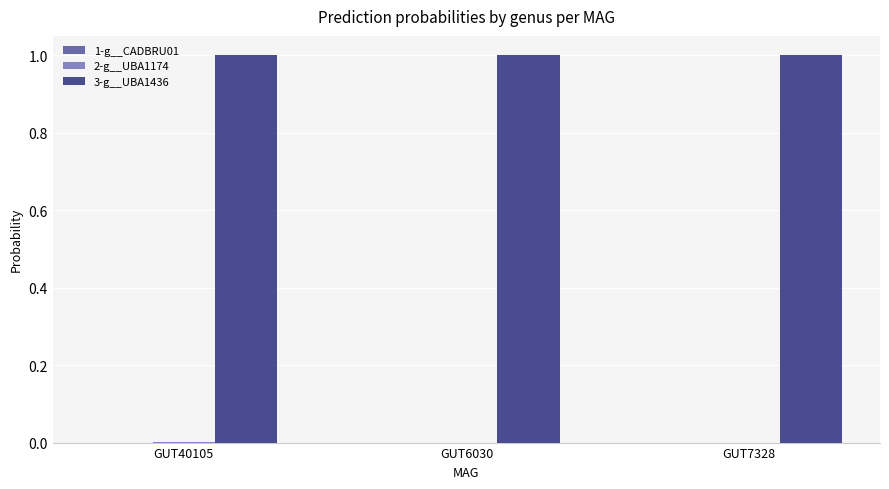

Which series has the largest total across all categories?

3-g__UBA1436